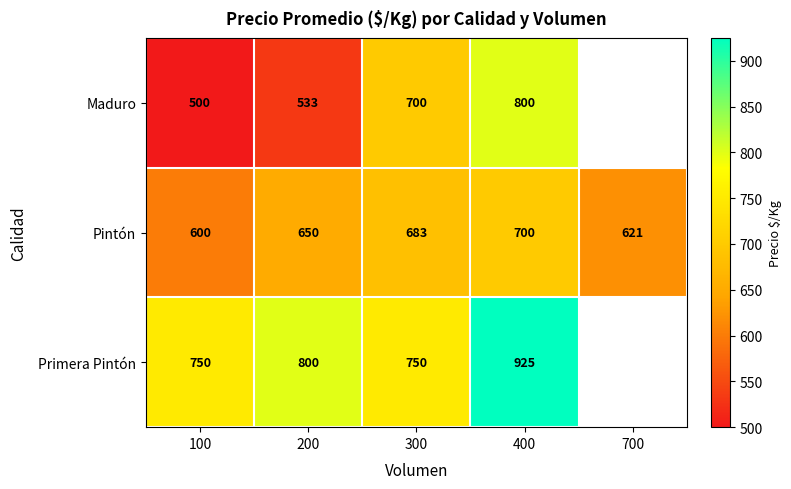

The Primera Pintón series shows 1338.8 at 400. True or false?

False